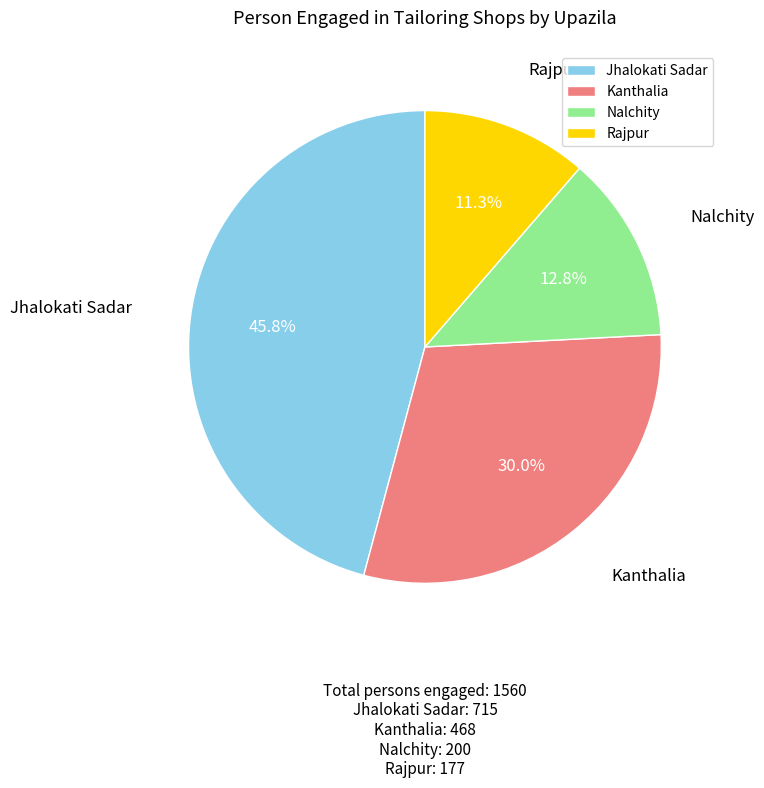

What portion of the pie excludes Kanthalia?

70.0%